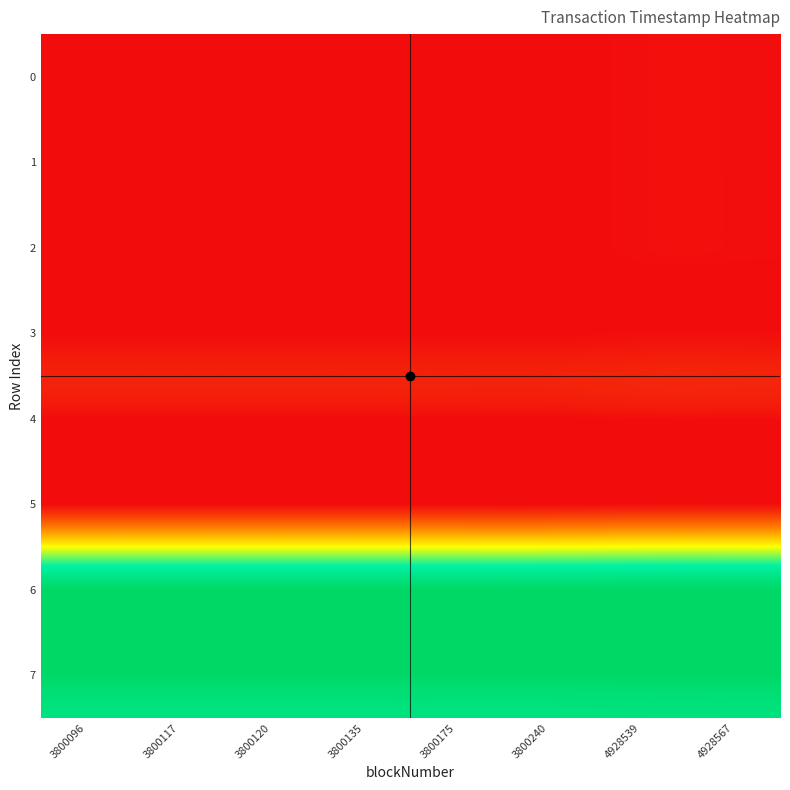

Rank the series by their maximum value, from lowest to highest.

0, 1, 2, 3, 4, 5, 6, 7